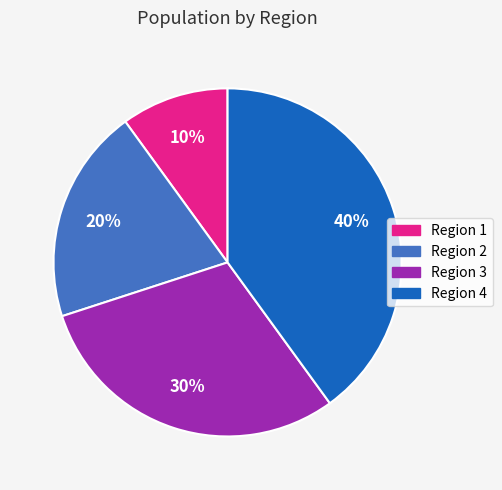

To the nearest percent, what is the average slice percentage?

25%